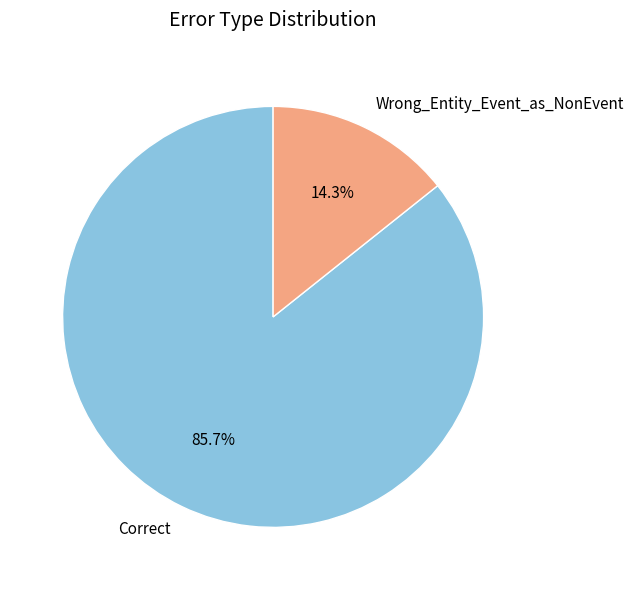

To the nearest percent, what is the average slice percentage?

50%